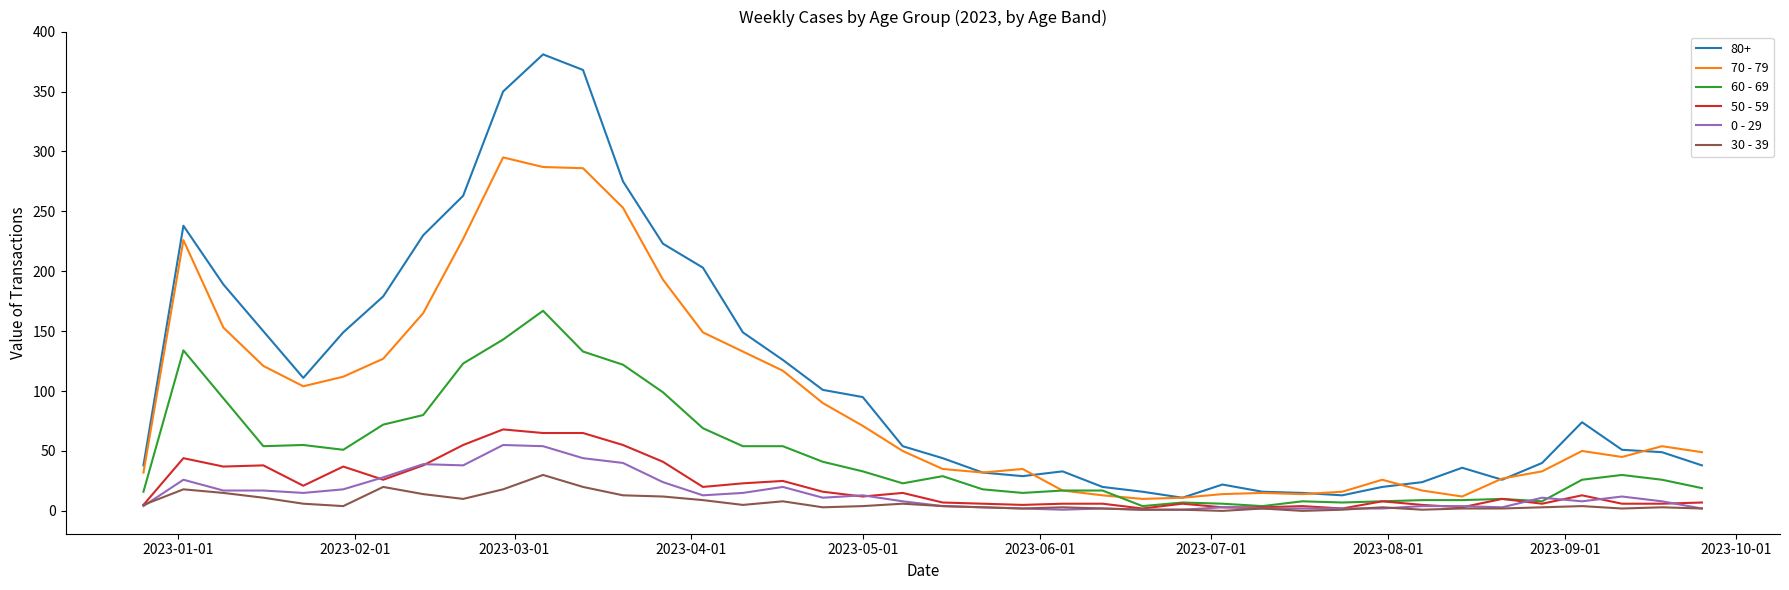

True or false: 30 - 39 and 80+ intersect in this chart.

False